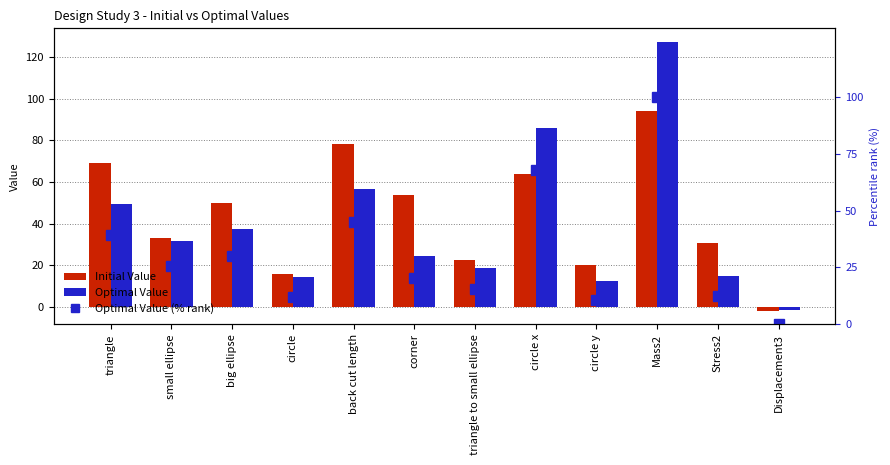

Is the value of Optimal Value (% rank) at triangle to small ellipse greater than the value of Optimal Value at small ellipse?

No